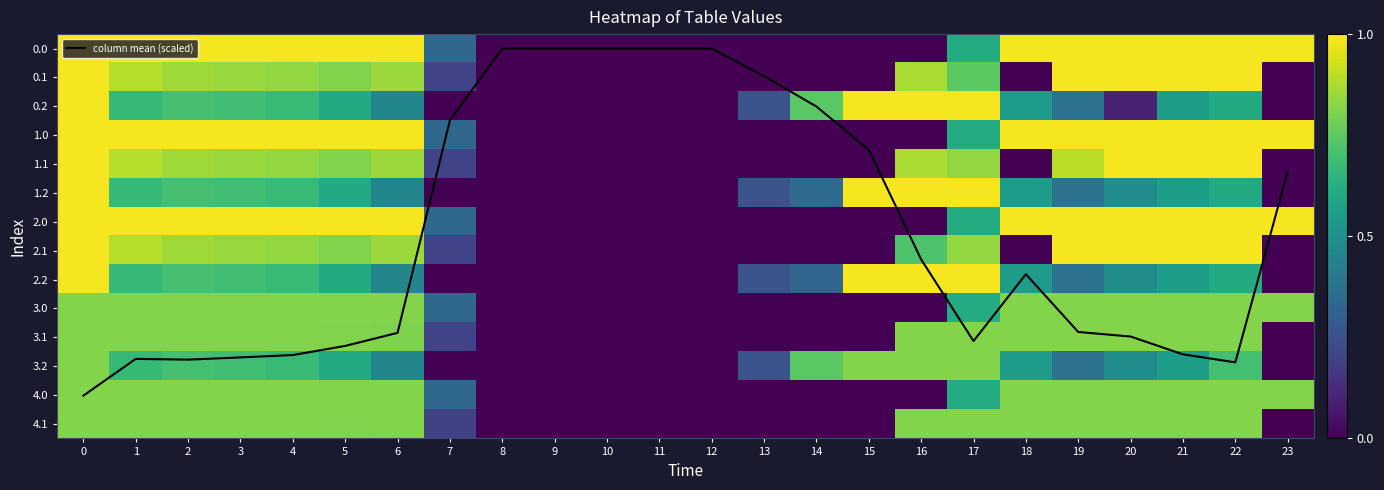

The value of row_2 at 22 is 397.0. True or false?

False